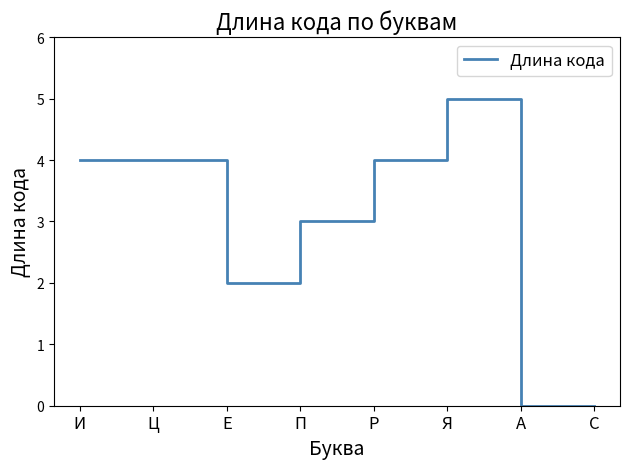

The chart shows a value of 5 at И. True or false?

False